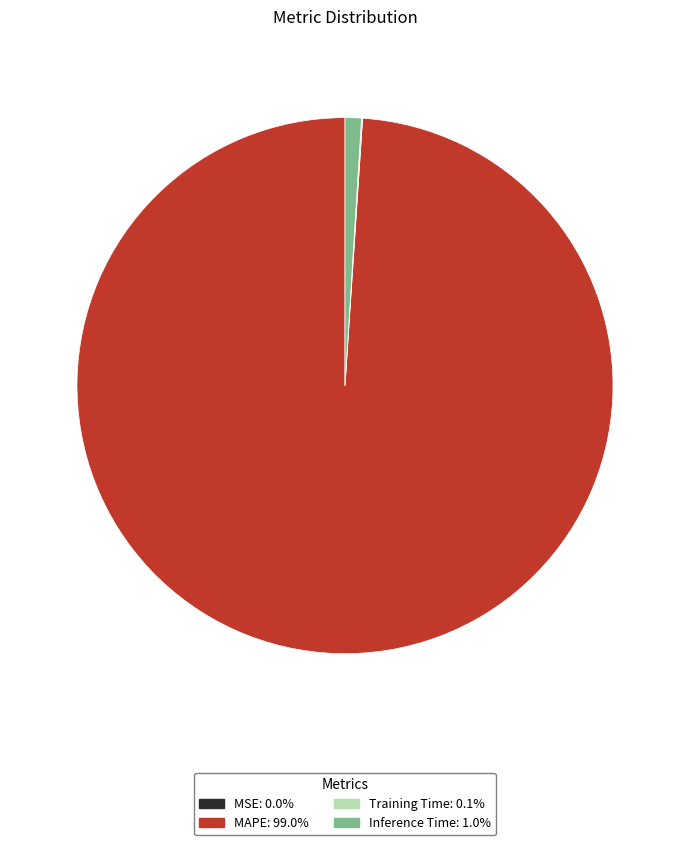

Do Inference Time and MAPE together represent more than half of the pie?

Yes